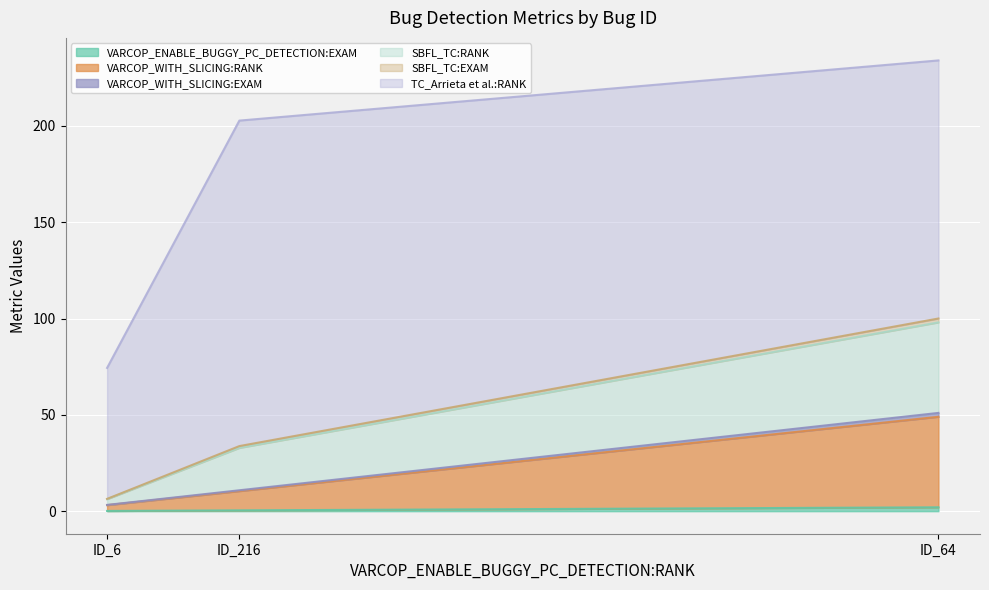

What is the spread (max minus min) of values at ID_216?

168.6